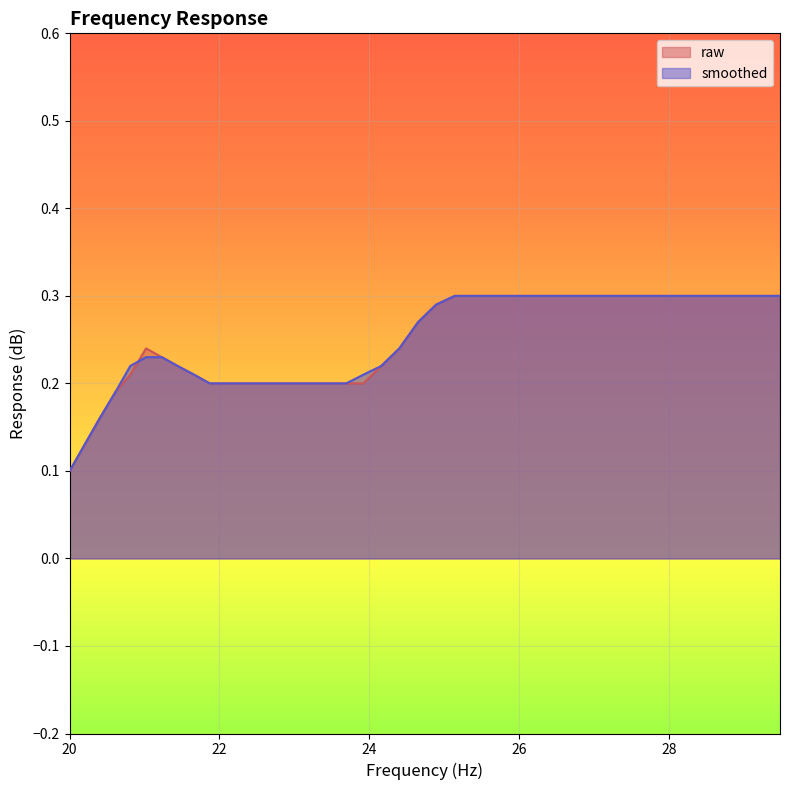

Is the value of smoothed at 24.89 greater than the value of raw at 20.81?

Yes